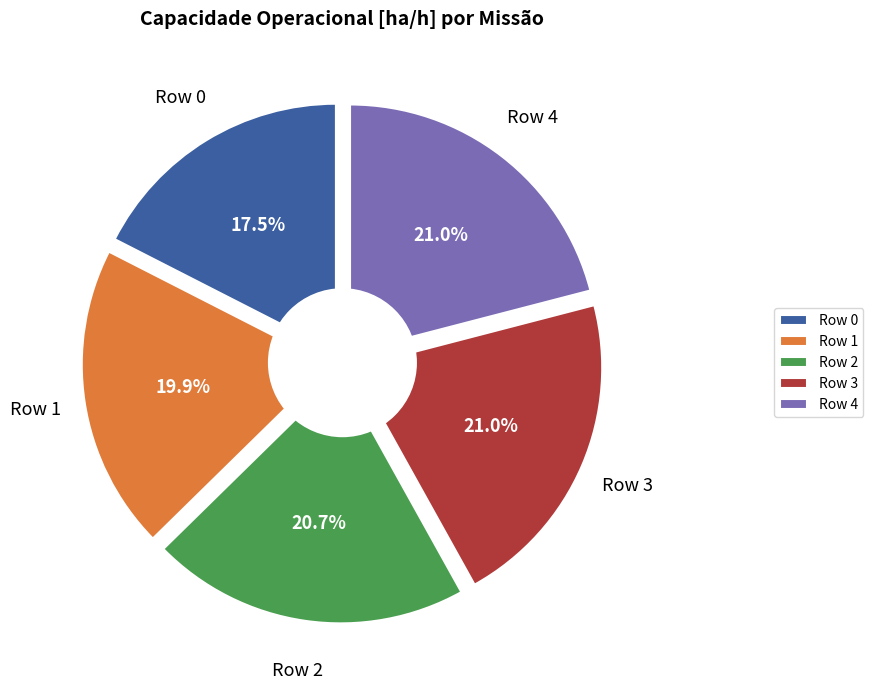

How much of the chart is everything except Row 0?

82.5%